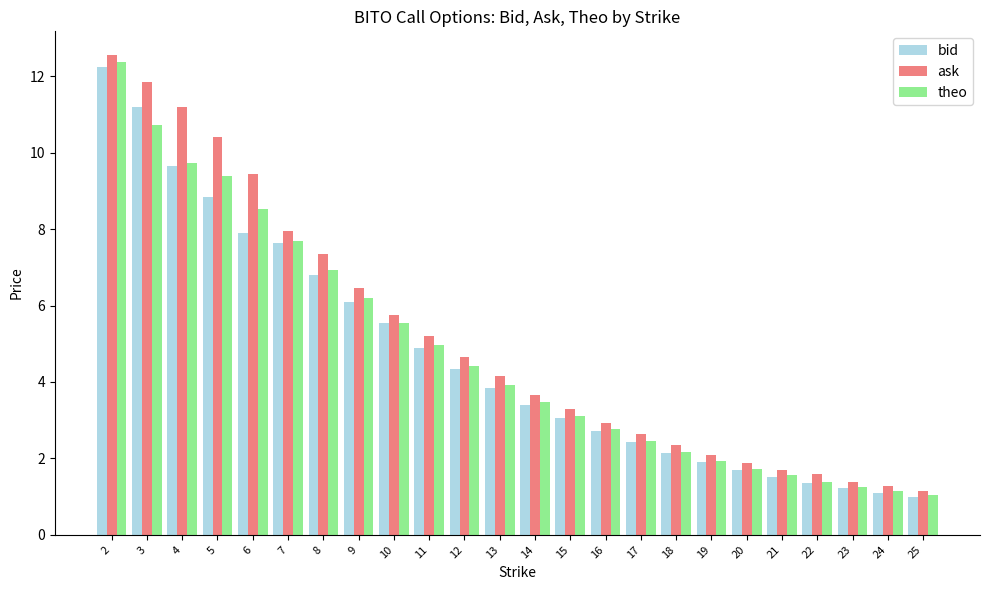

List the series in order of their peak value, lowest first.

bid, theo, ask